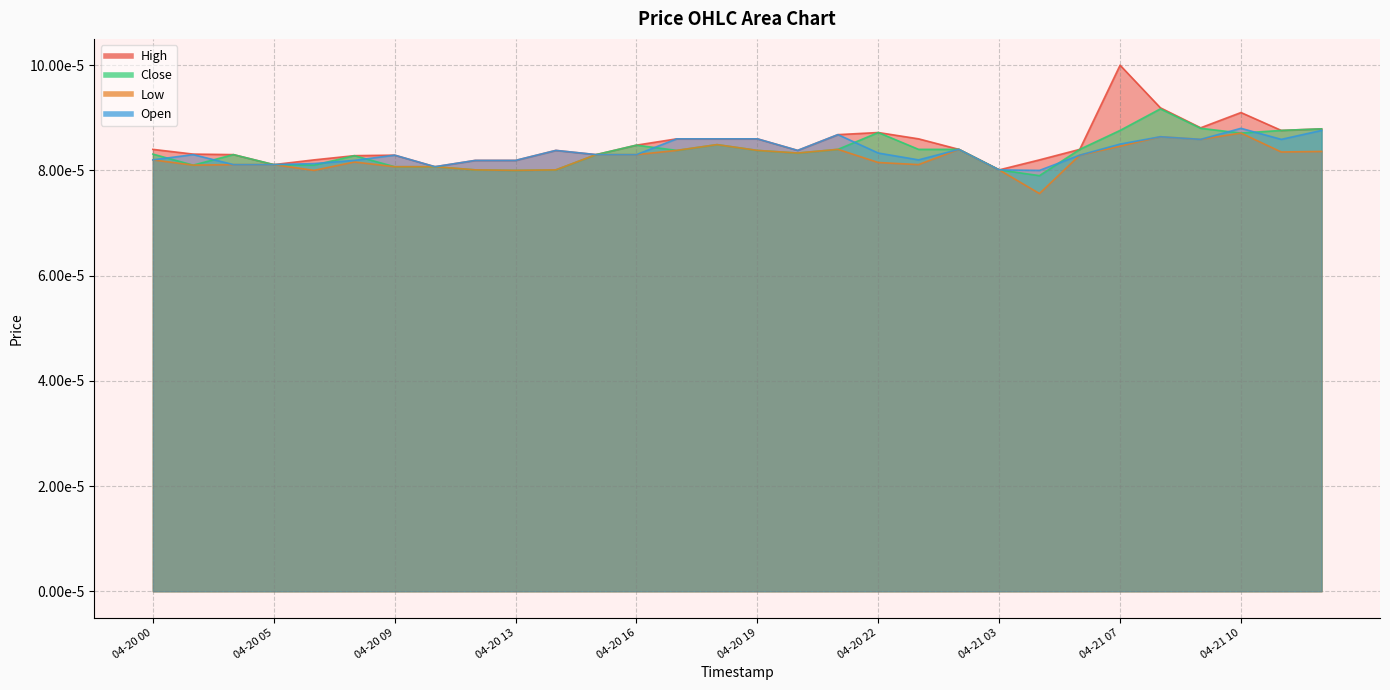

True or false: Low and Close cross at least once.

False